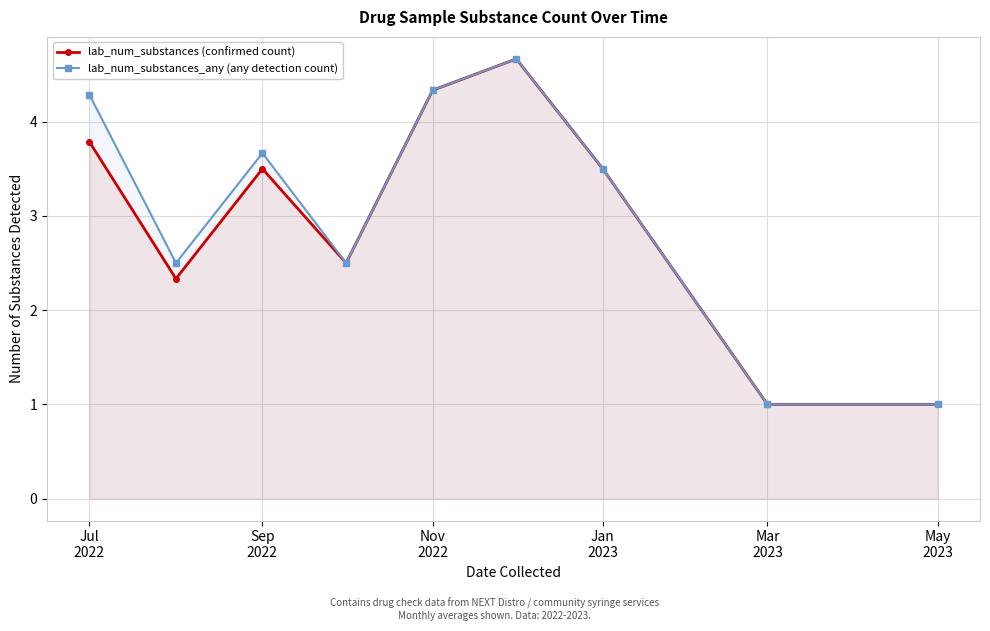

What is the difference between the maximum and minimum values in the lab_num_substances (confirmed count) series?

3.7